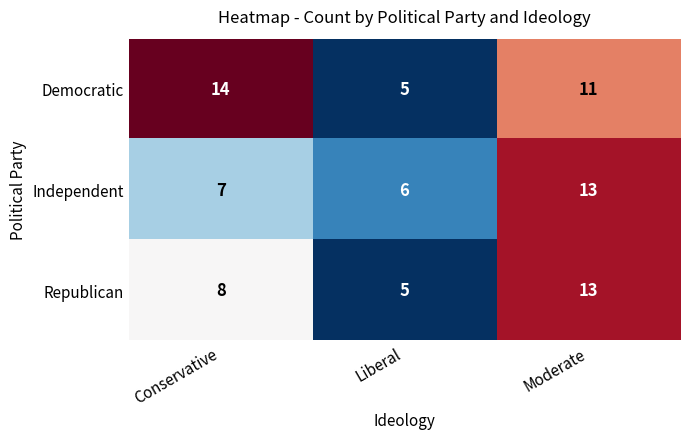

What value does the Independent series have at Conservative?

7